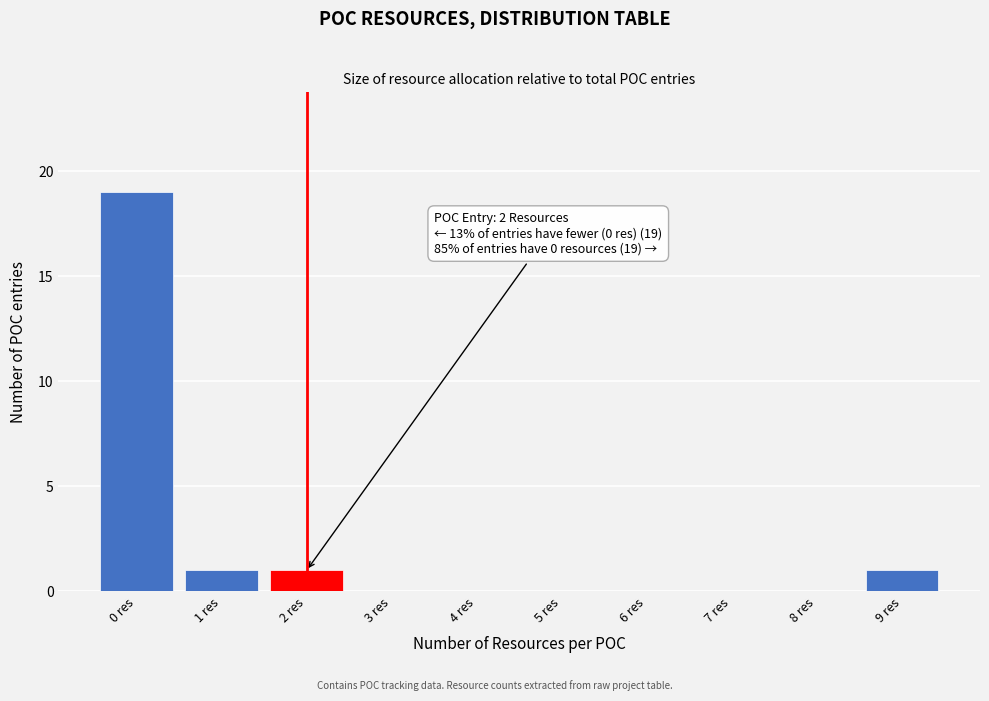

Reading right to left, list all the values displayed in this chart.

9 res=1	8 res=0	7 res=0	6 res=0	5 res=0	4 res=0	3 res=0	2 res=1	1 res=1	0 res=19